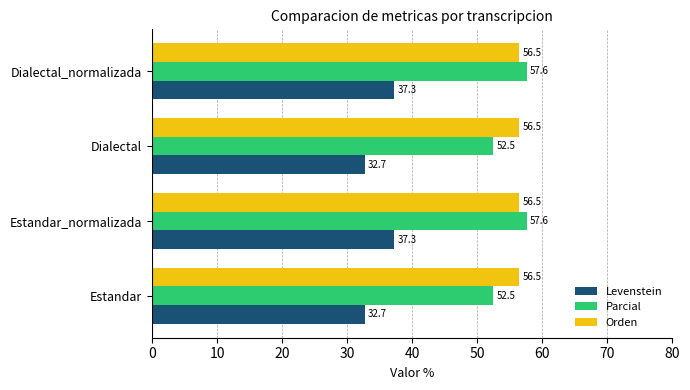

Which series has the largest range (max minus min)?

Parcial